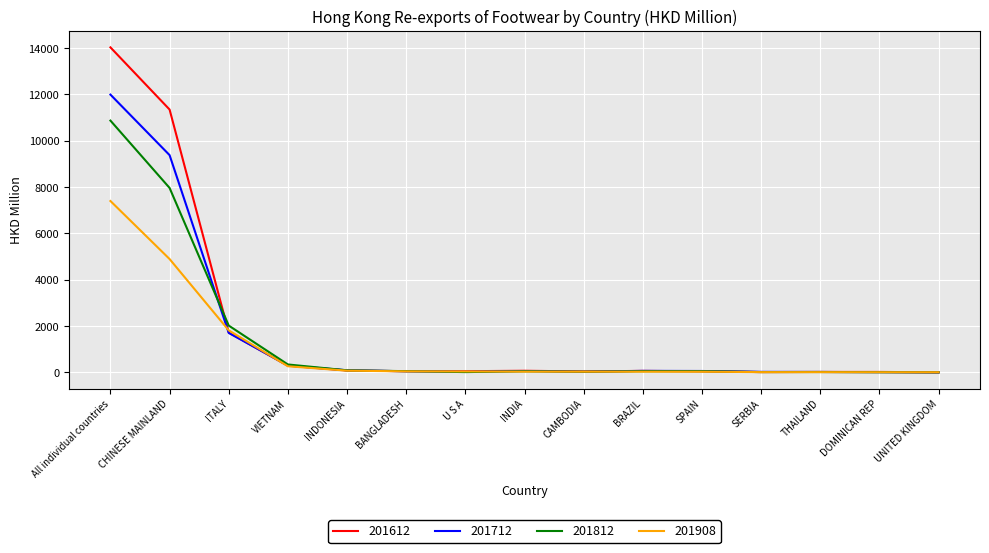

What is the difference between the second highest and minimum values in the 201712 series?

9376.9